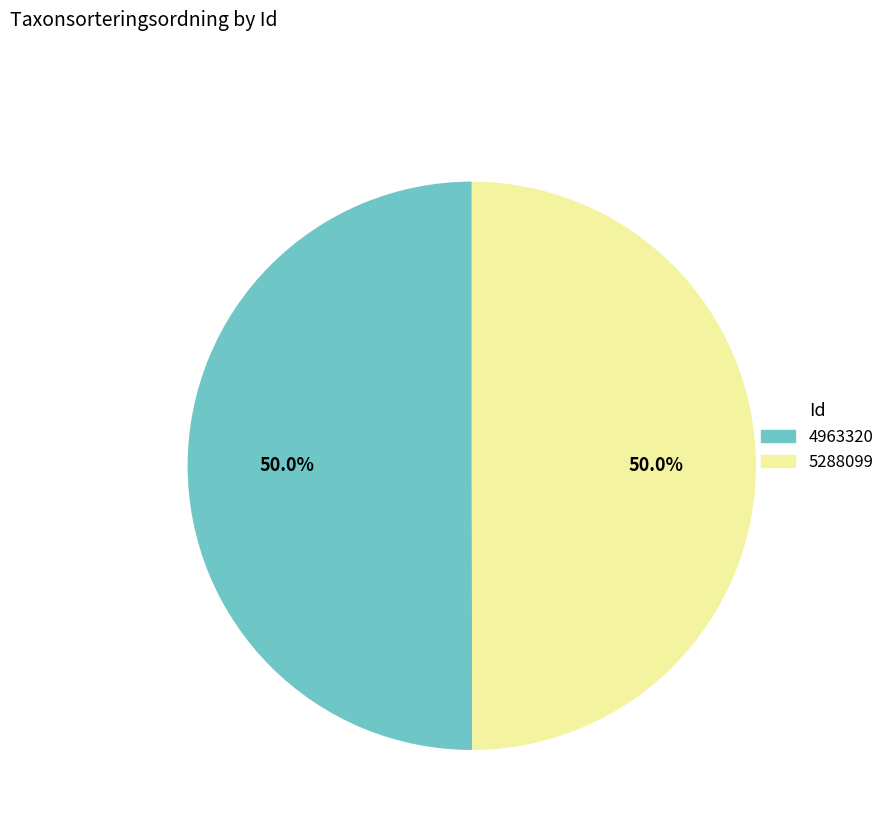

Combined, what portion of the pie is 5288099 and 4963320?

100.0%